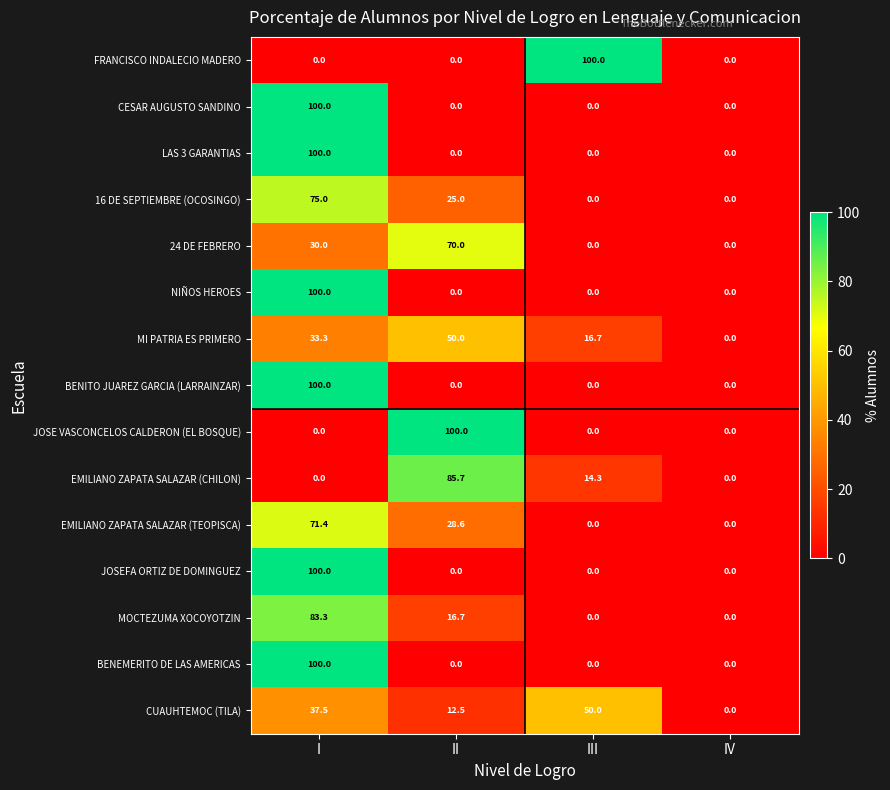

What is the highest value of the MOCTEZUMA XOCOYOTZIN series?

83.3